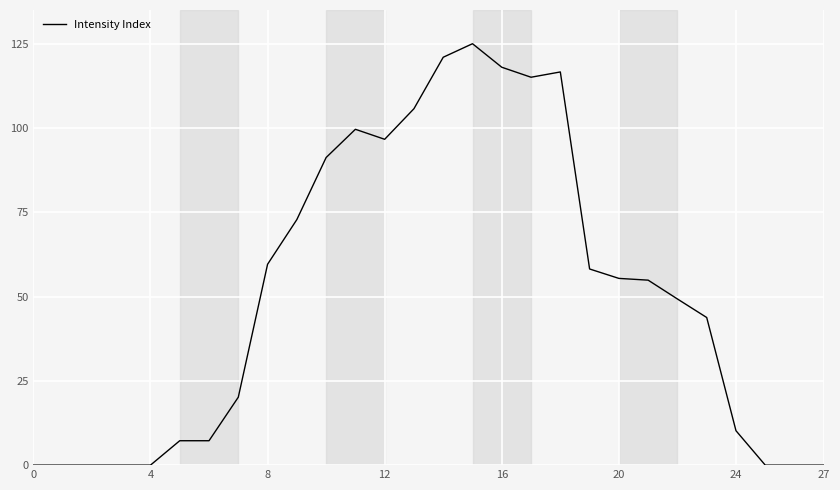

What is the greatest value displayed?

125.0